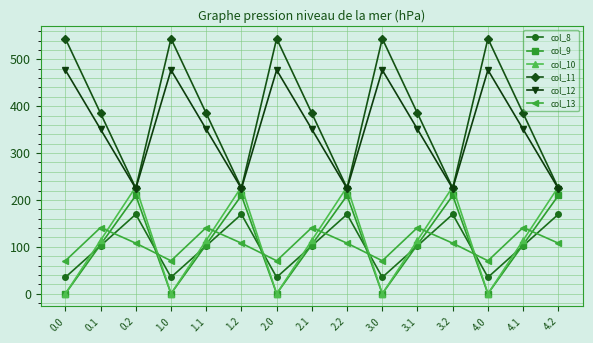

How many distinct data groups are displayed?

6